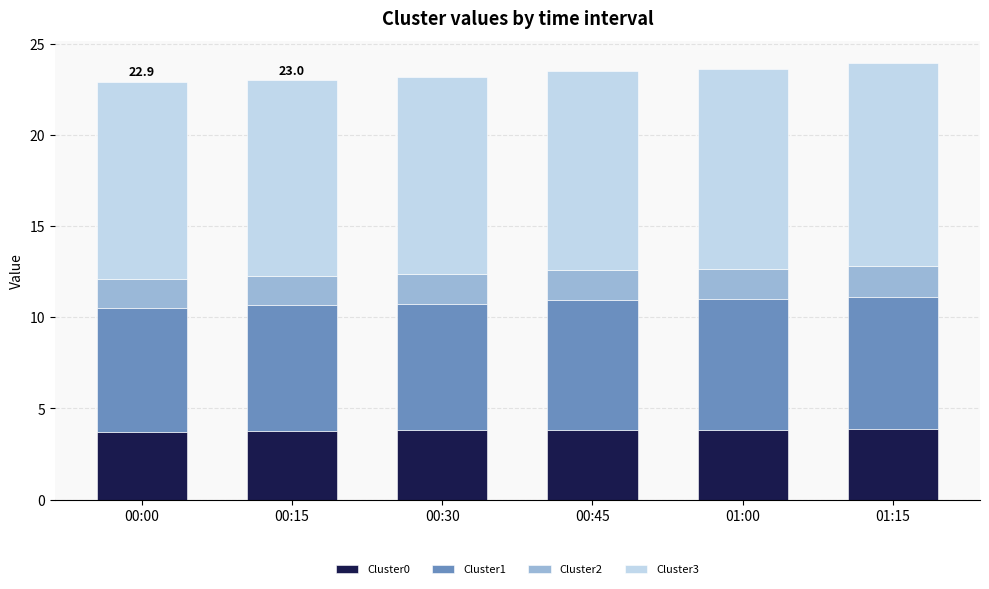

True or false: Cluster0 has a value of 3.8 at 00:30.

True